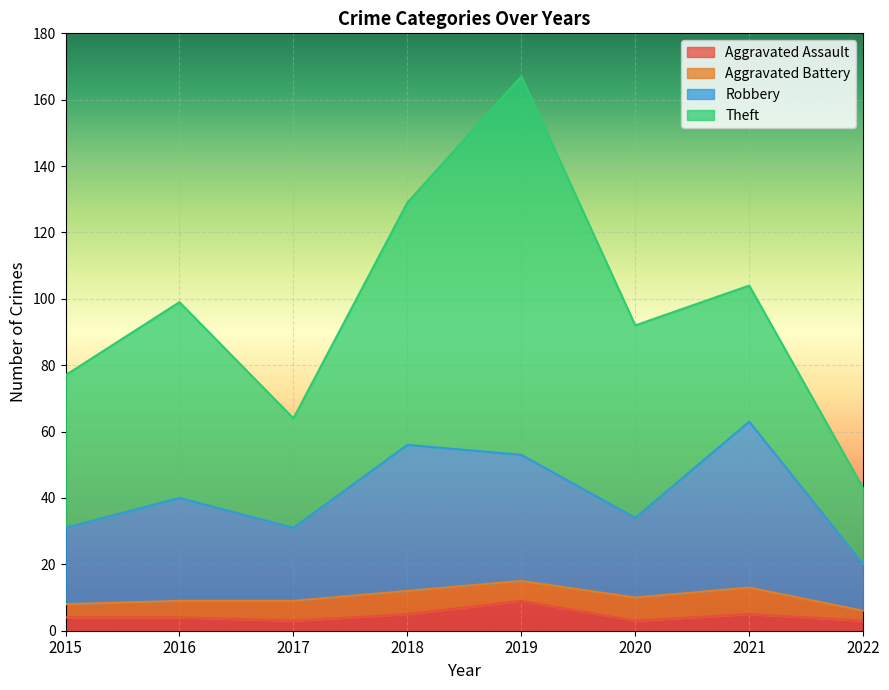

What is the sum of the Aggravated Assault values at 2016 and 2019?

13